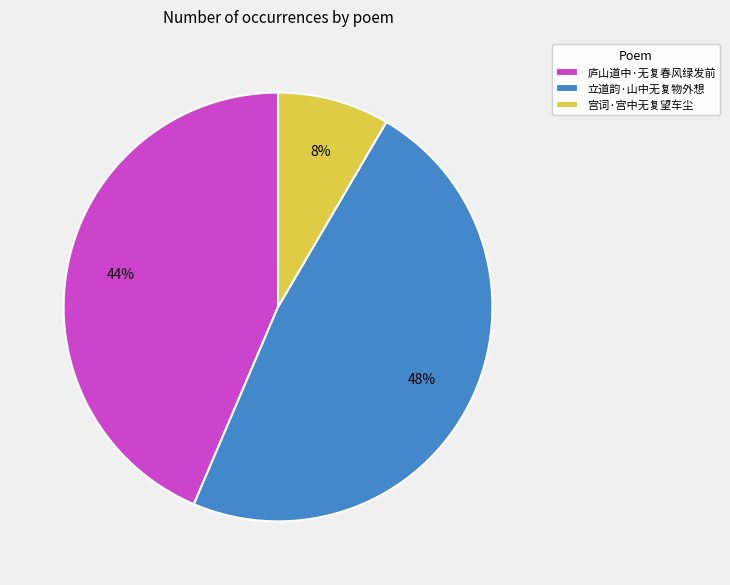

How many slices are in this pie chart?

3